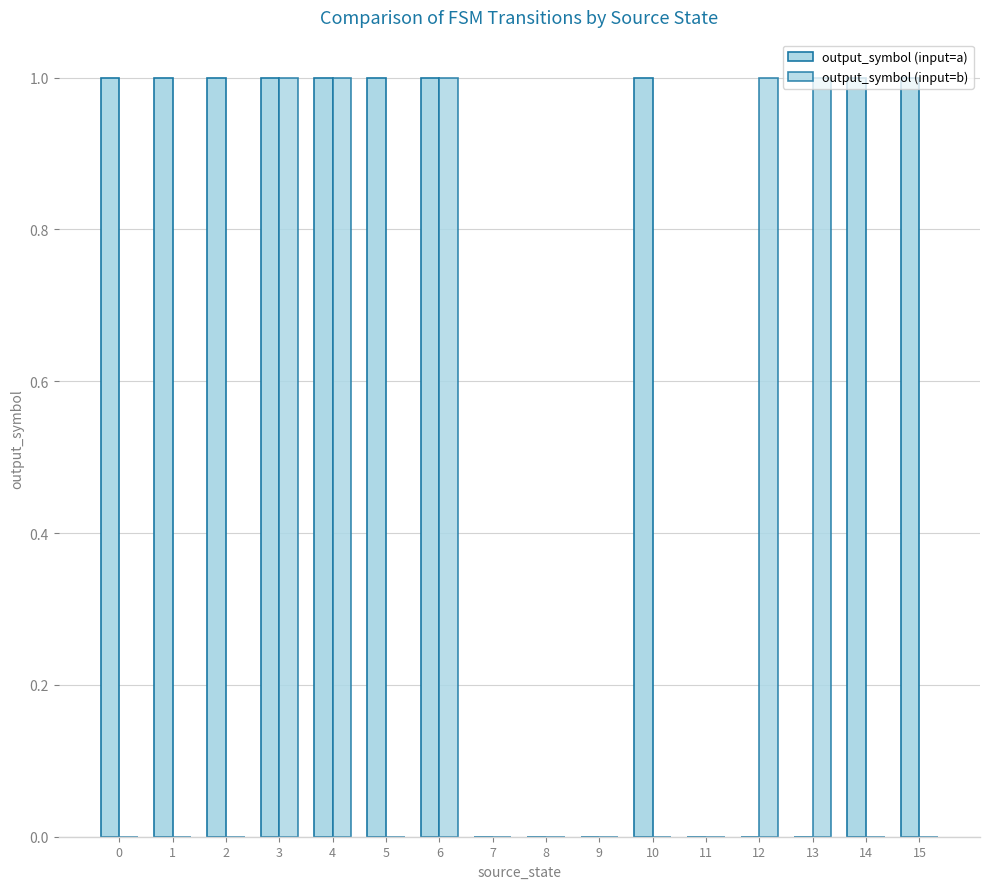

Does the chart contain stacked bars?

No